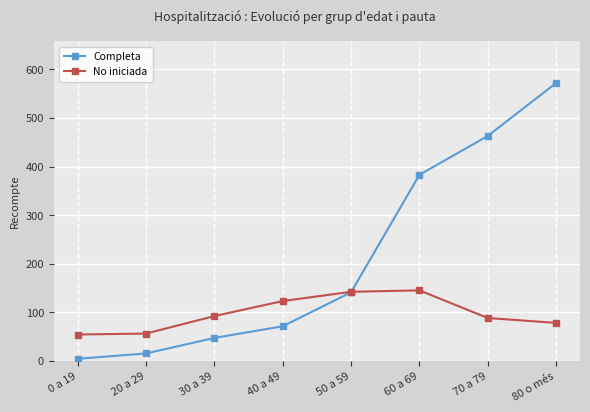

True or false: Completa has more than 1 interior local peaks.

False